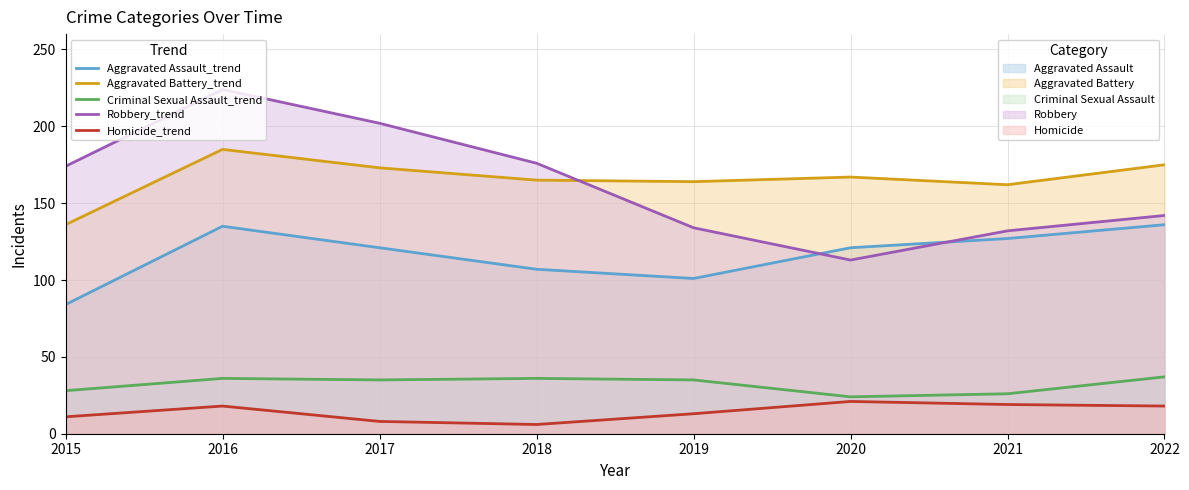

What is the sum of all Homicide_trend values?

114